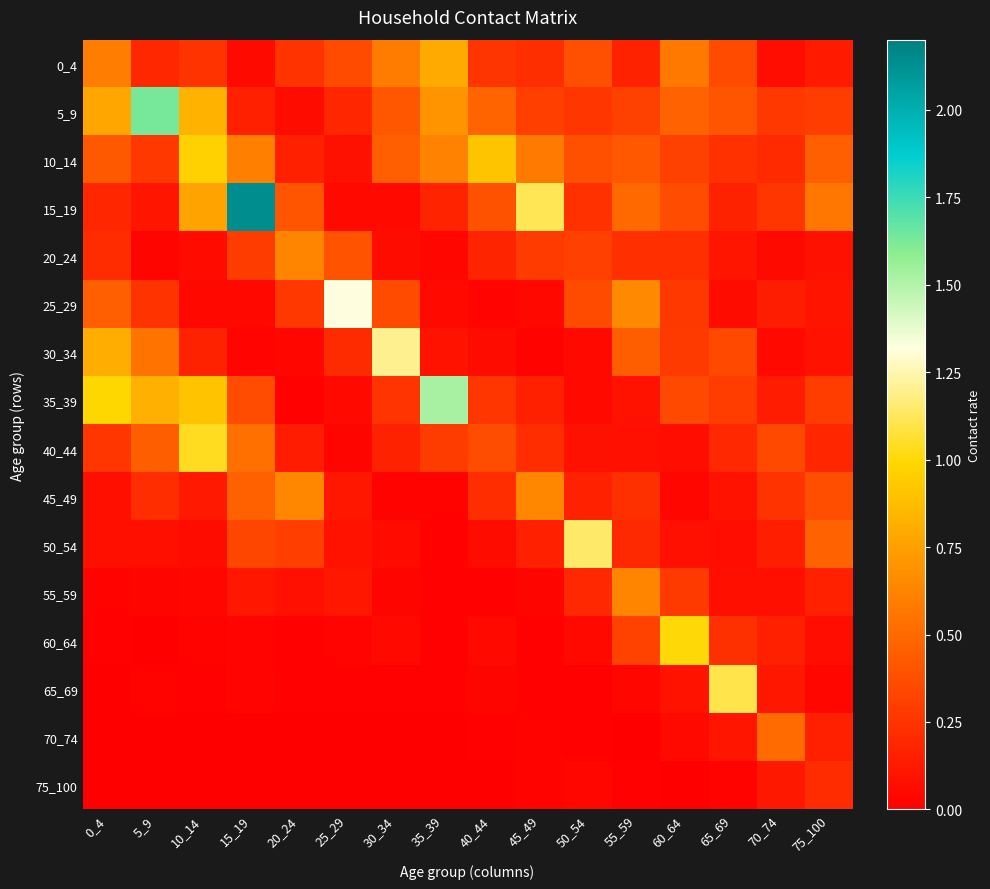

Between 20_24 and 25_29, which is larger?

25_29